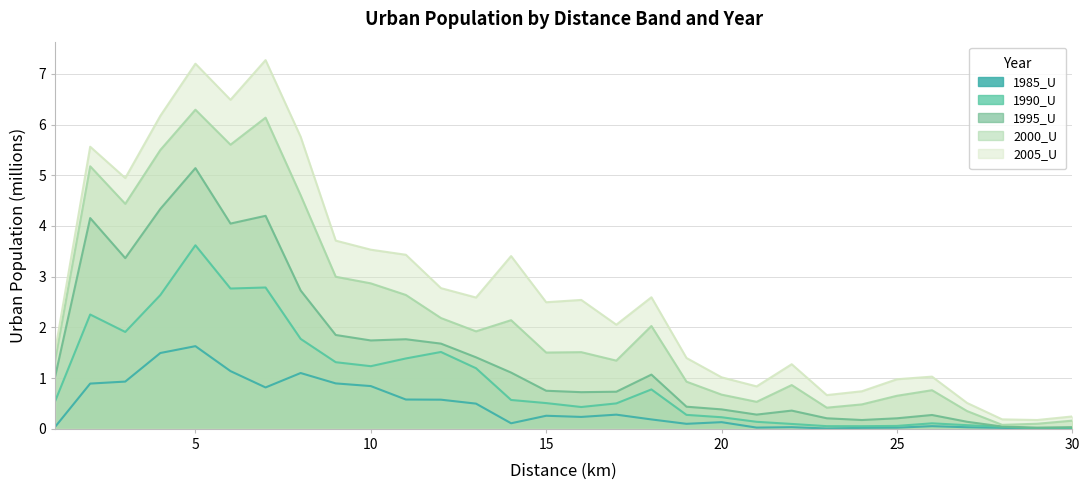

What is the sum of all 1990_U values?

28.9